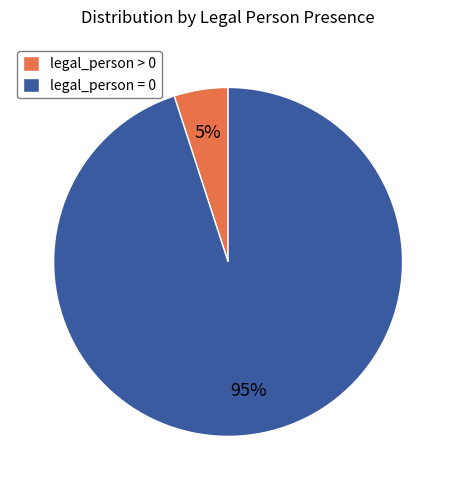

How many segments does this pie chart have?

2